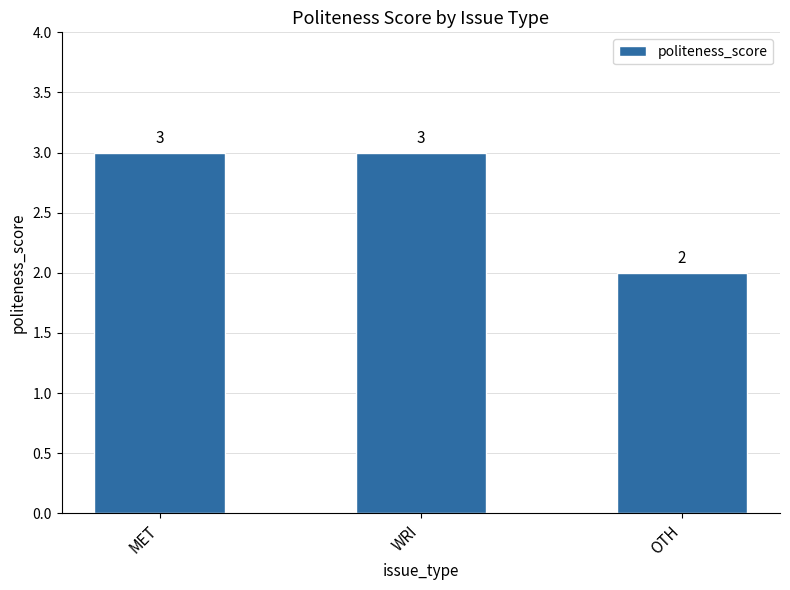

Where is the data nearest to the value 2?

OTH